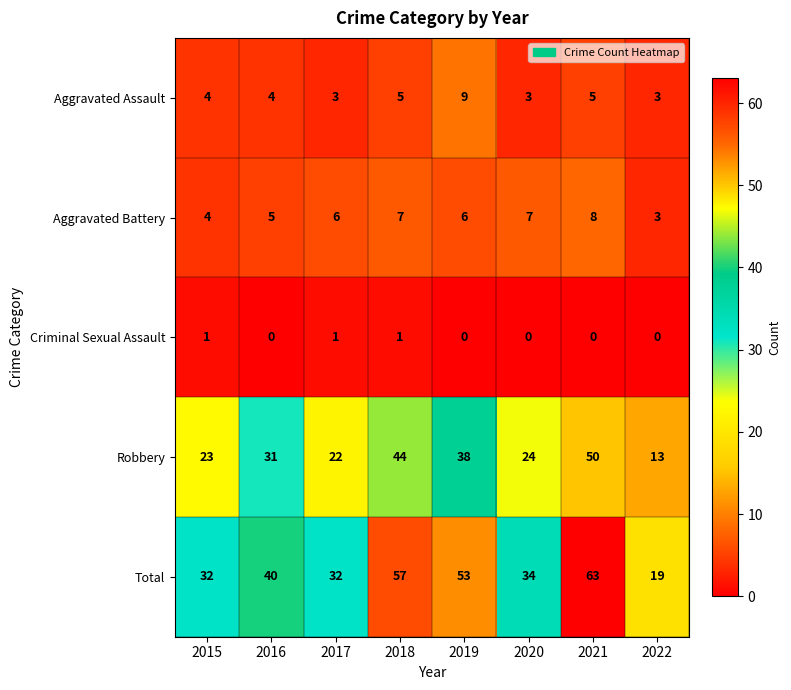

Which series has the widest spread of values?

Total